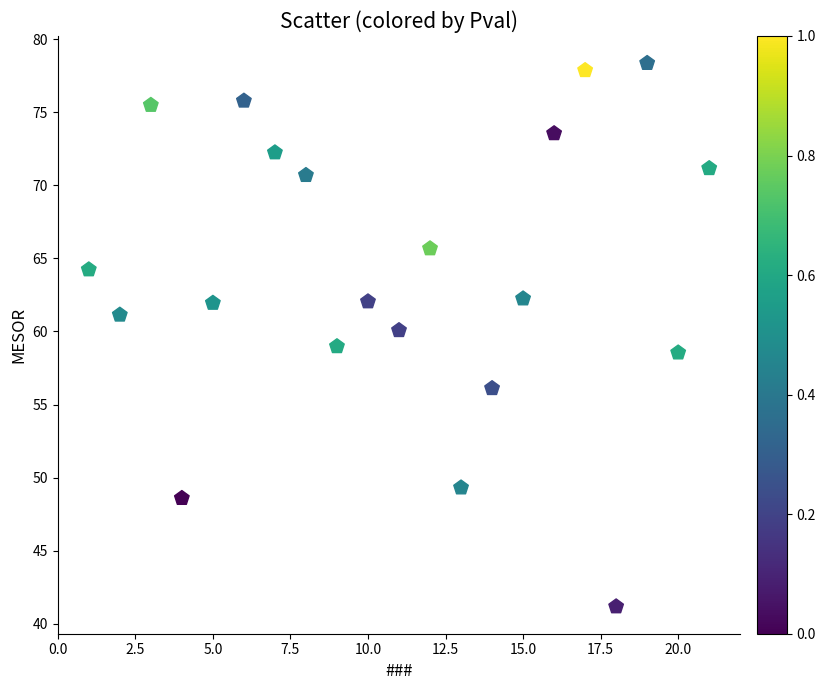

What is the range of X values (max minus min)?

20.0